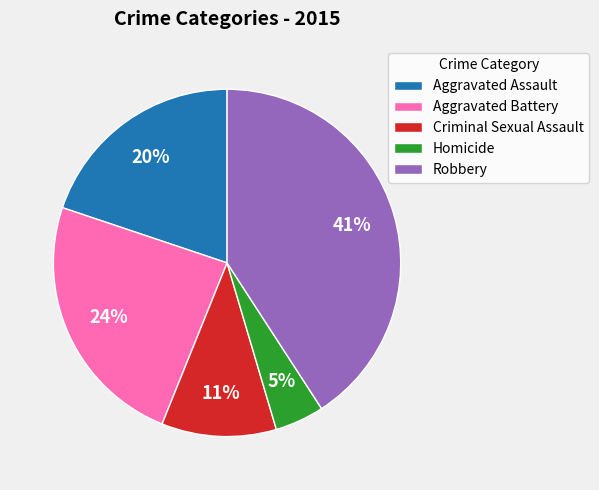

True or false: Criminal Sexual Assault accounts for 22% of the total.

False